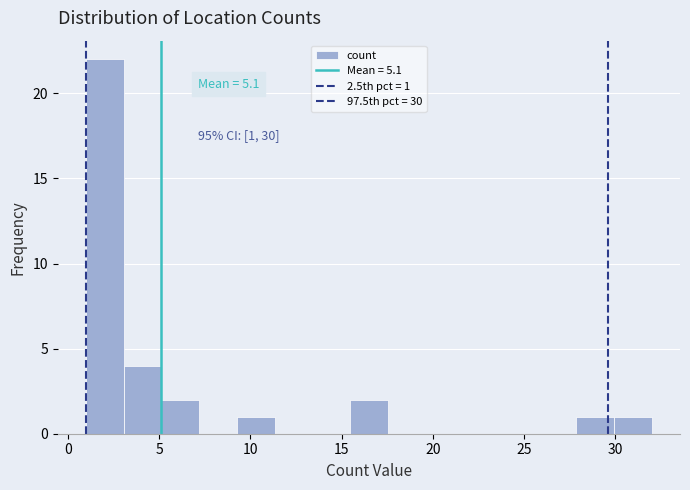

Over which range of the x-axis is the bar tallest?

1.0 to 3.0